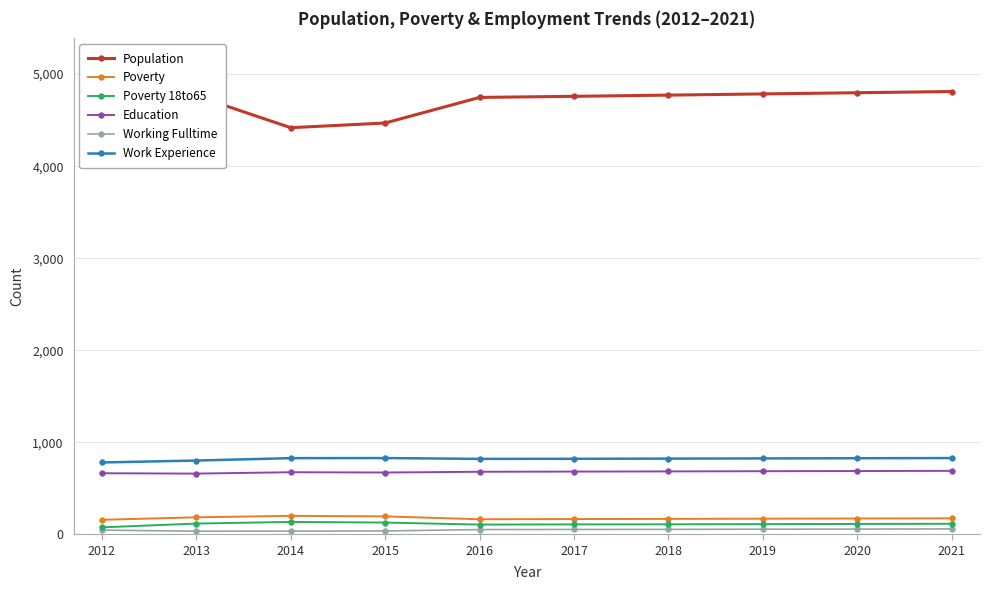

What is the difference between the maximum and second lowest values in the Poverty 18to65 series?

29